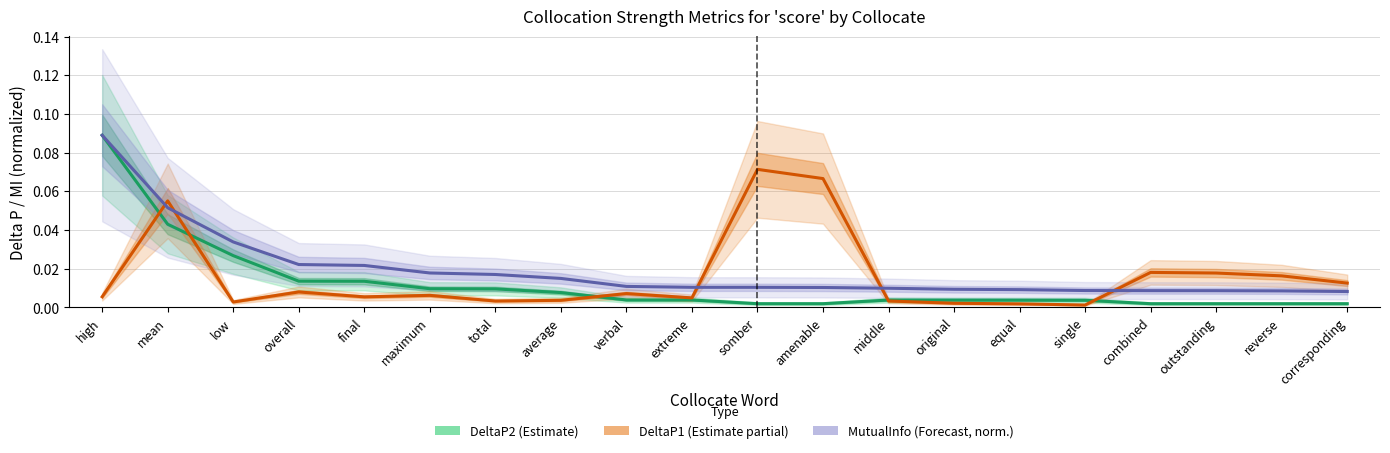

What is the label of the 5th point from the left?

final